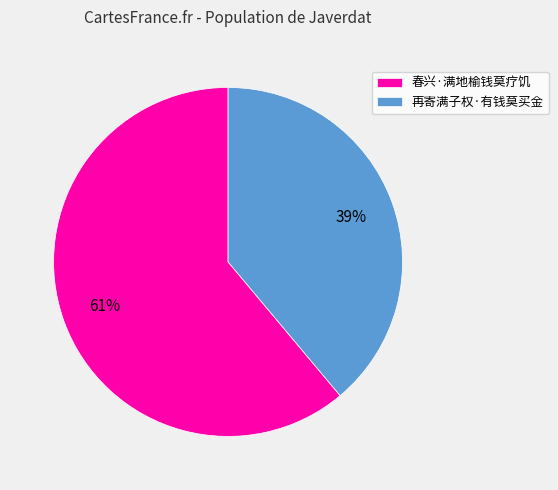

Which has a higher value, 再寄满子权·有钱莫买金 or 春兴·满地榆钱莫疗饥?

春兴·满地榆钱莫疗饥